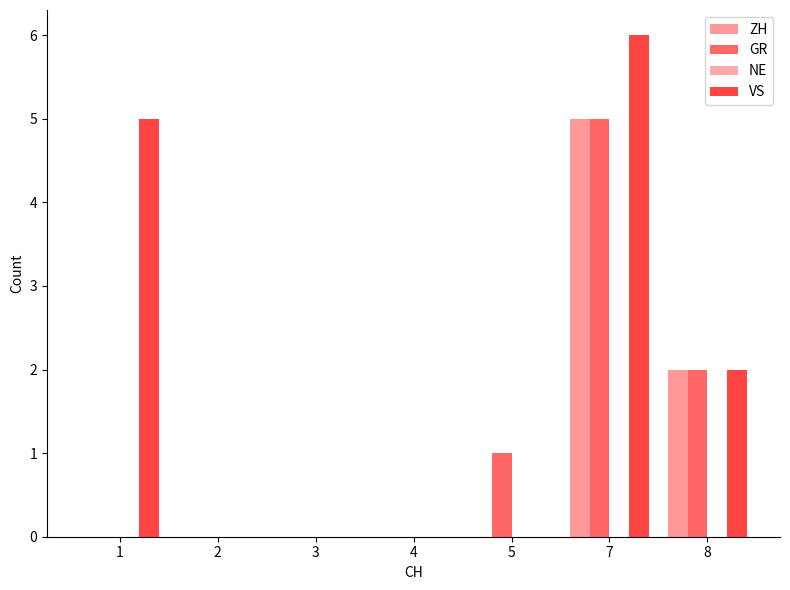

Are the bars grouped side by side (vs. stacked)?

Yes